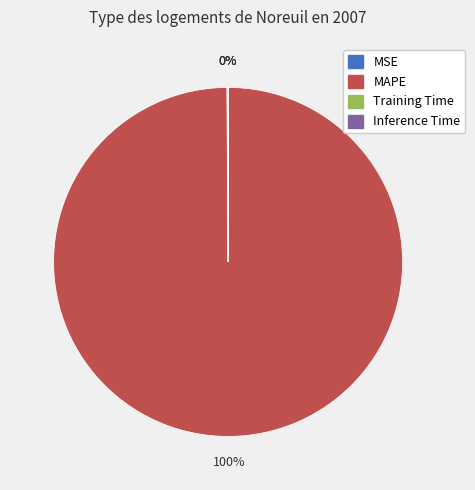

To the nearest percent, what is the average slice percentage?

25%